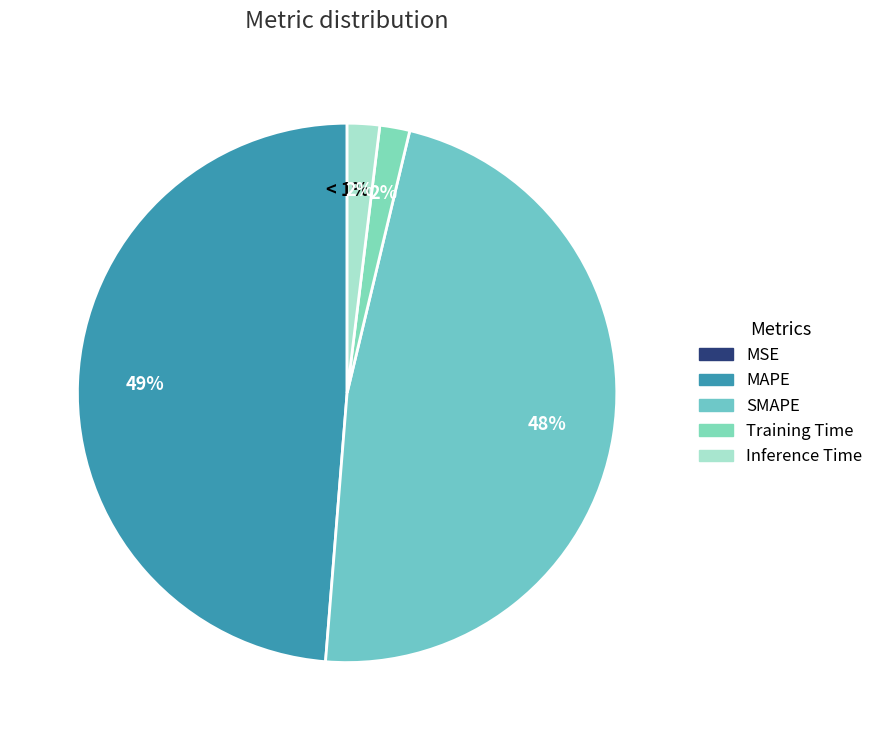

To the nearest percent, what portion does Training Time represent?

2%